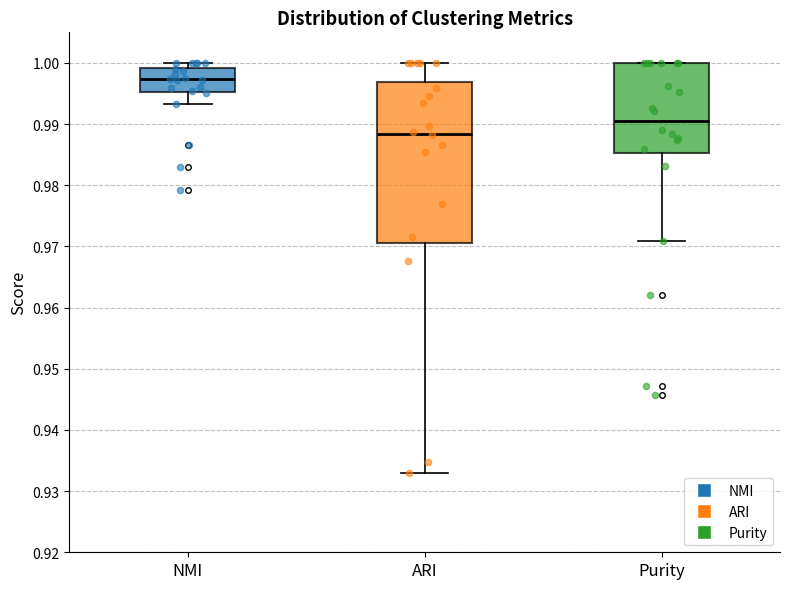

Which box is the tallest, from its lower edge to its upper edge?

ARI